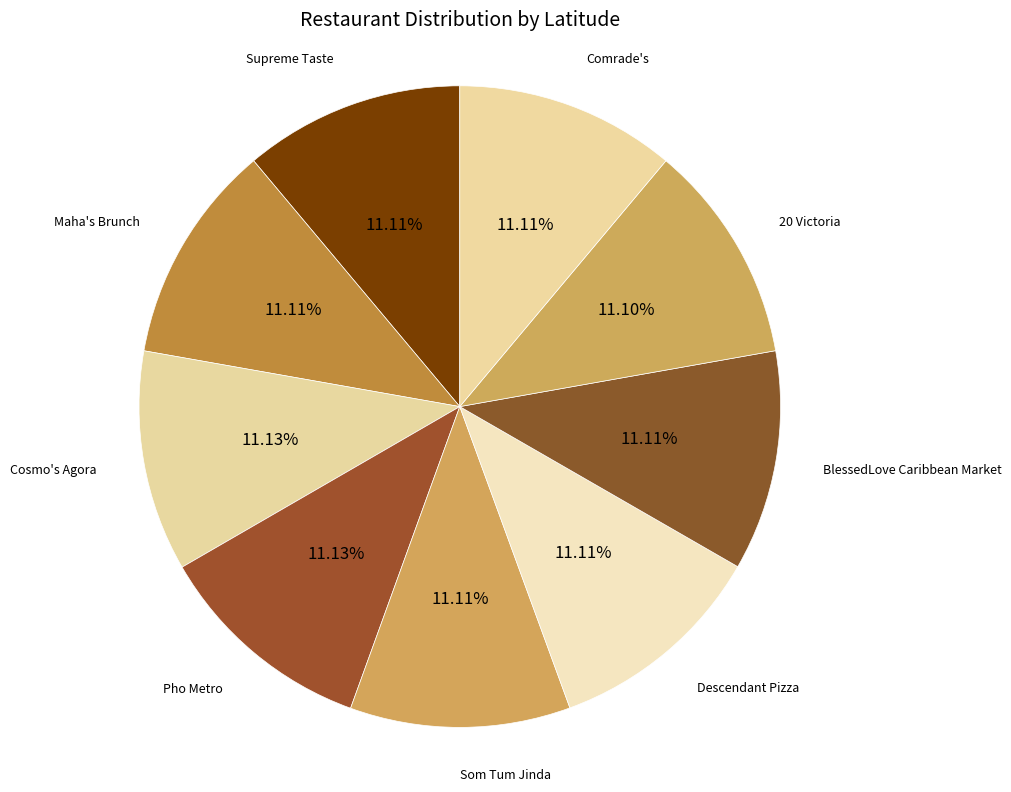

Is there a majority slice in this chart?

No